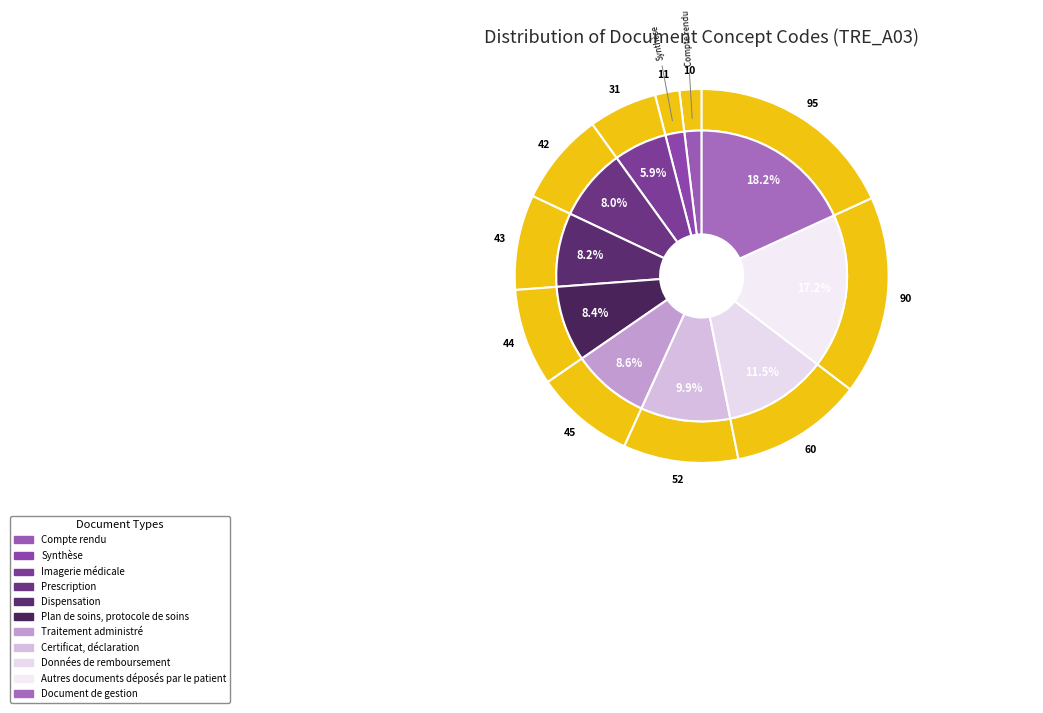

What percentage is the Autres documents déposés par le patient slice, to the nearest percent?

17%